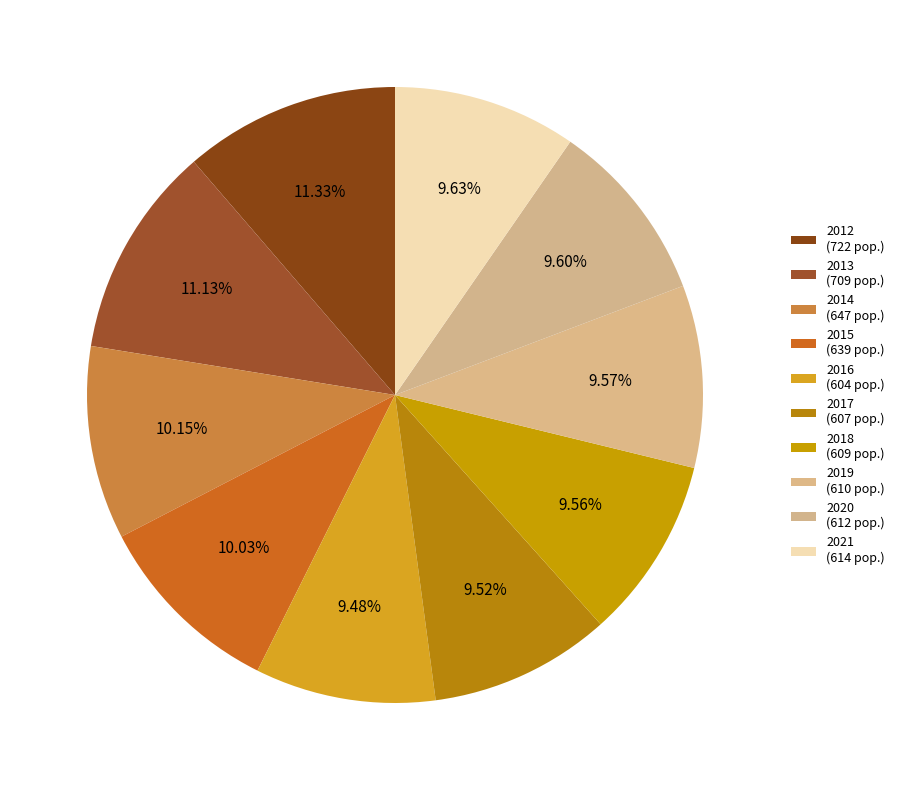

True or false: 2019 accounts for 18% of the total.

False